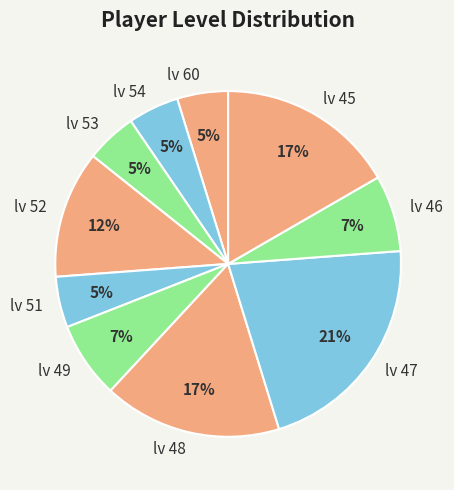

What percentage is the lv 47 slice, to the nearest percent?

21%